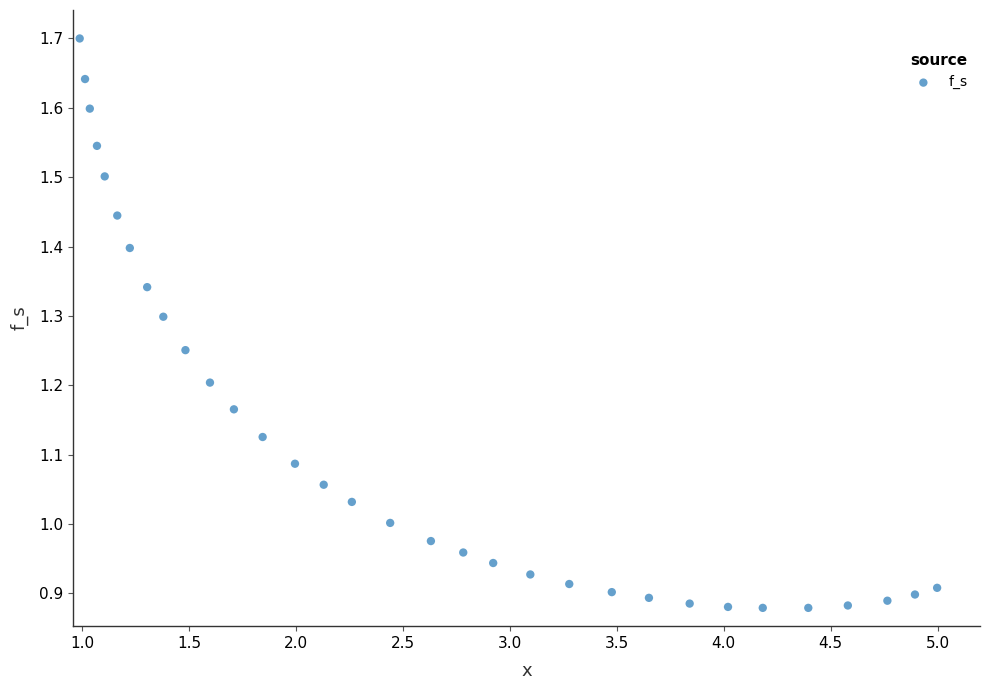

What is the range of X values (max minus min)?

4.0